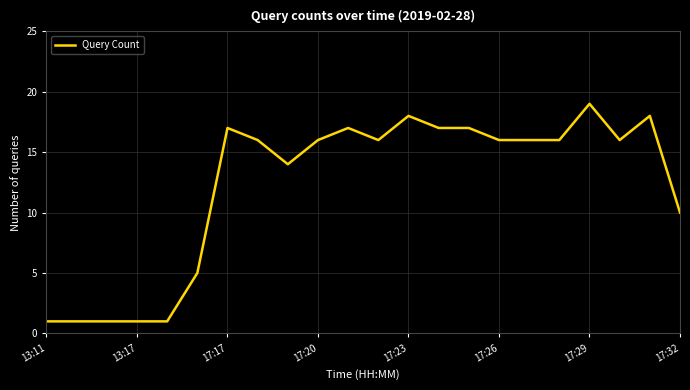

What is the maximum value shown in the chart?

19